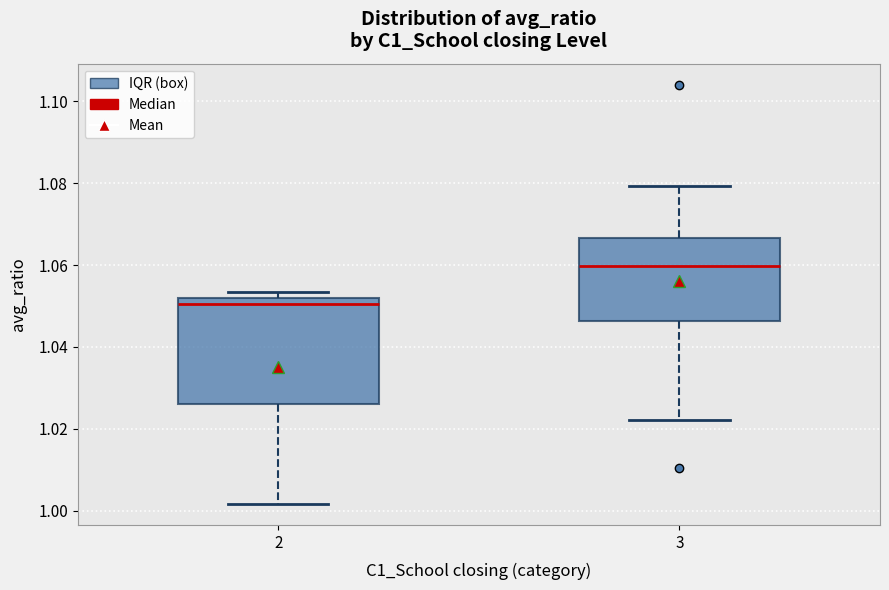

Where does the lower whisker of the box at x = 3 end on the y-axis? The values are not printed on the chart, so give them approximately, as read against the axis.

1.022